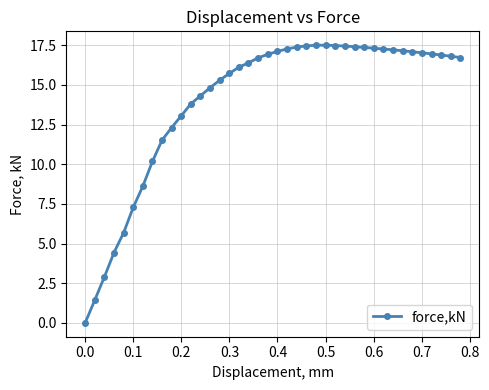

What is the average value?

14.0